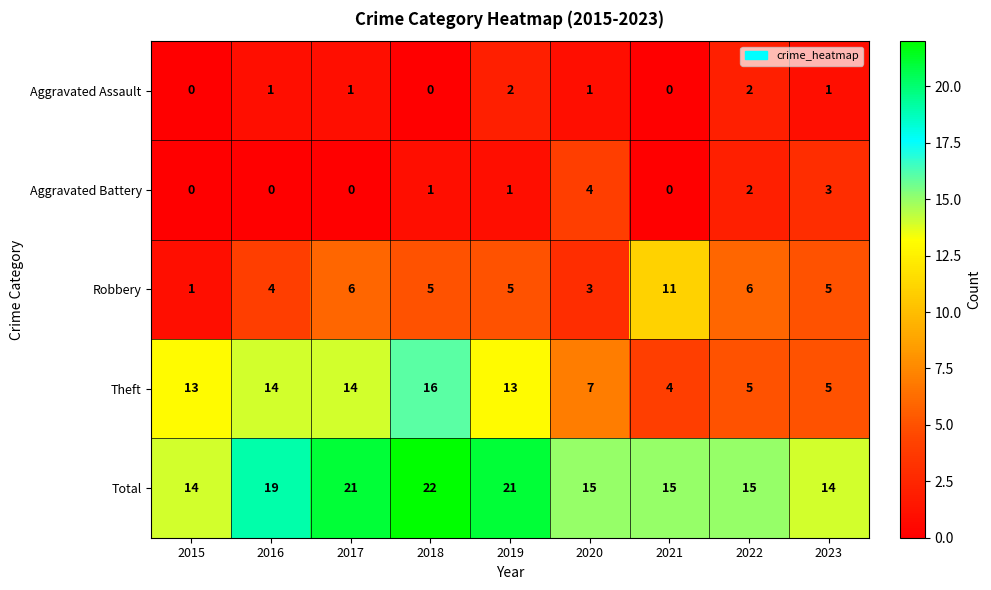

What is the sum of all Aggravated Assault values?

8